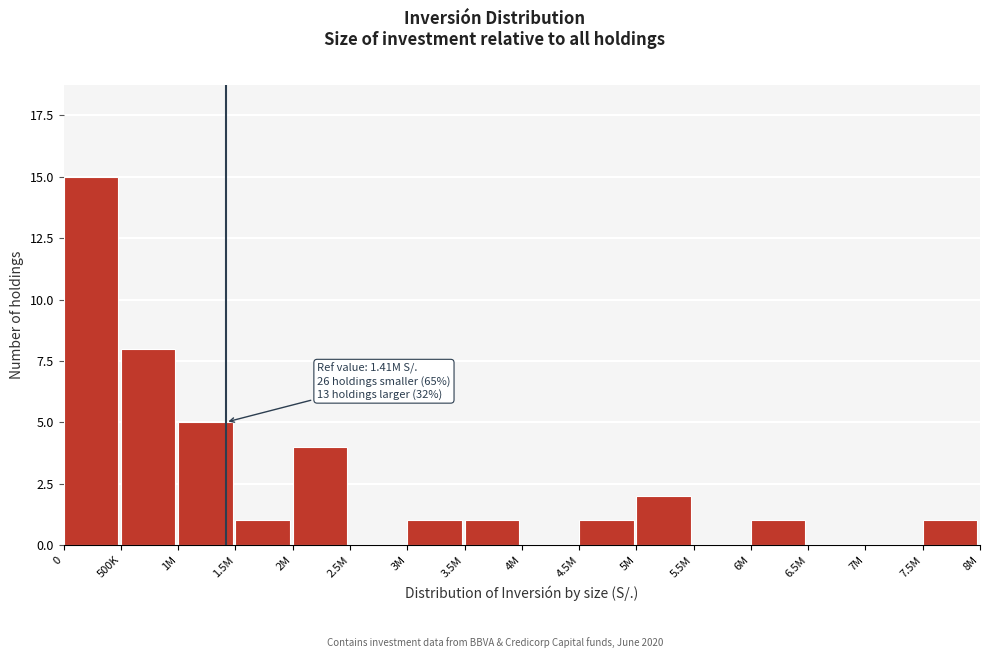

Reading right to left, extract all data points from this chart.

7.5M=1	7M=0	6.5M=0	6M=1	5.5M=0	5M=2	4.5M=1	4M=0	3.5M=1	3M=1	2.5M=0	2M=4	1.5M=1	1M=5	500K=8	0=15